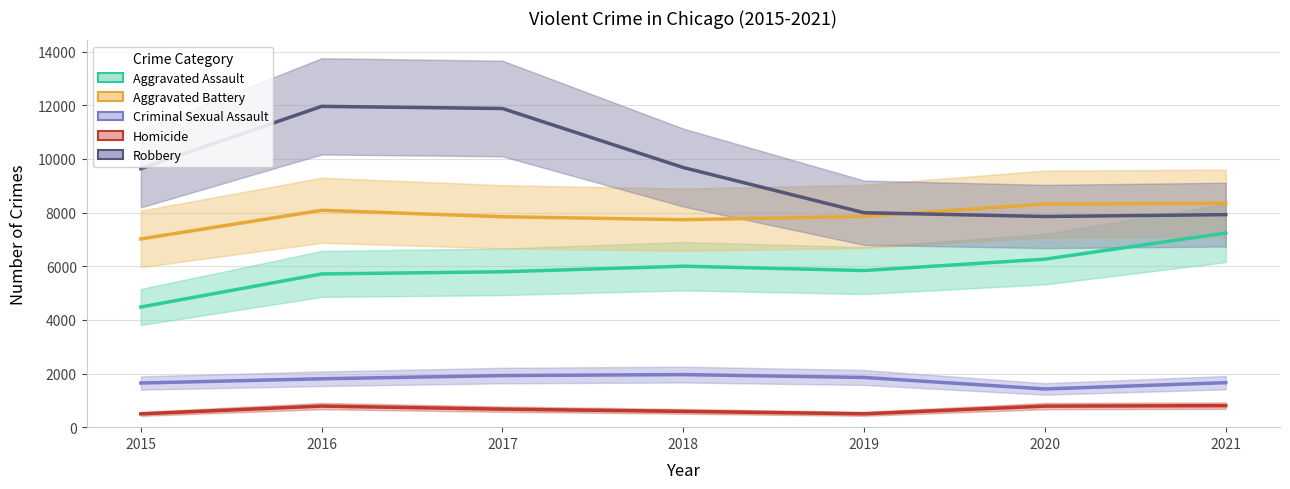

What is the highest value of the Robbery series?

11960